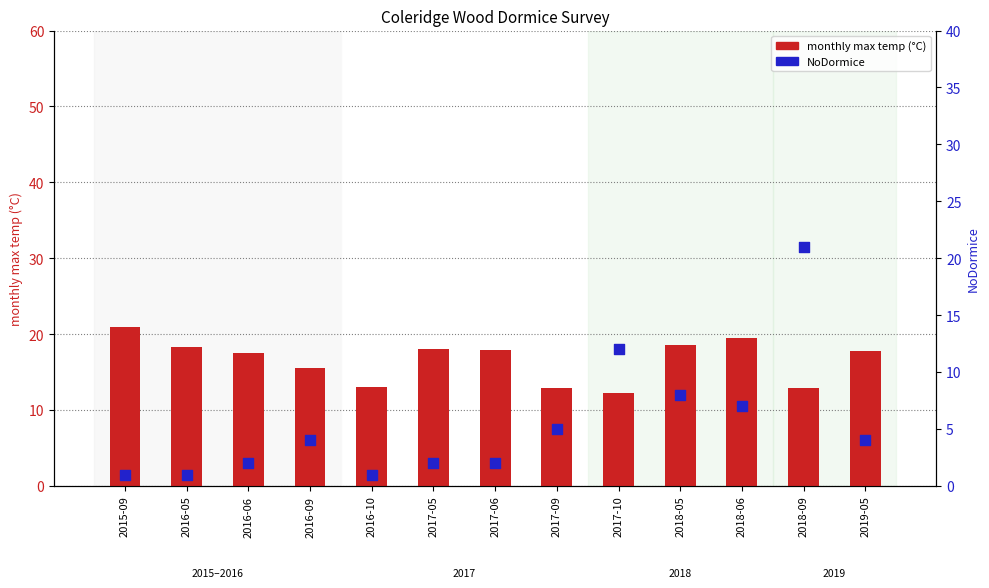

Which series contains the lowest Y value?

NoDormice